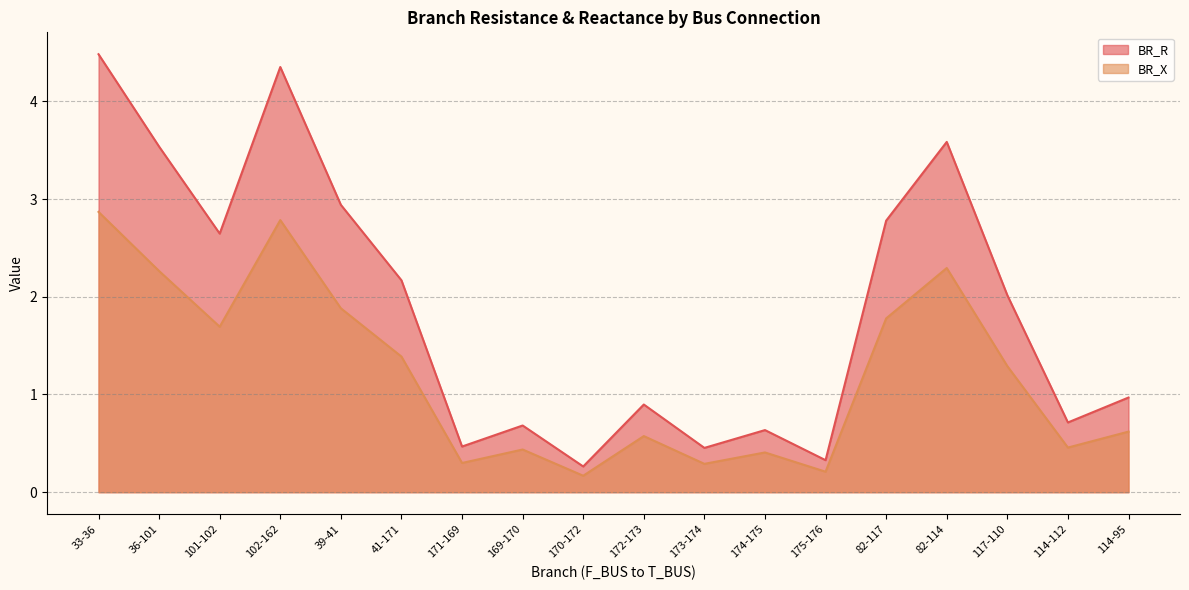

Rank the series by their average value, from lowest to highest.

BR_X, BR_R